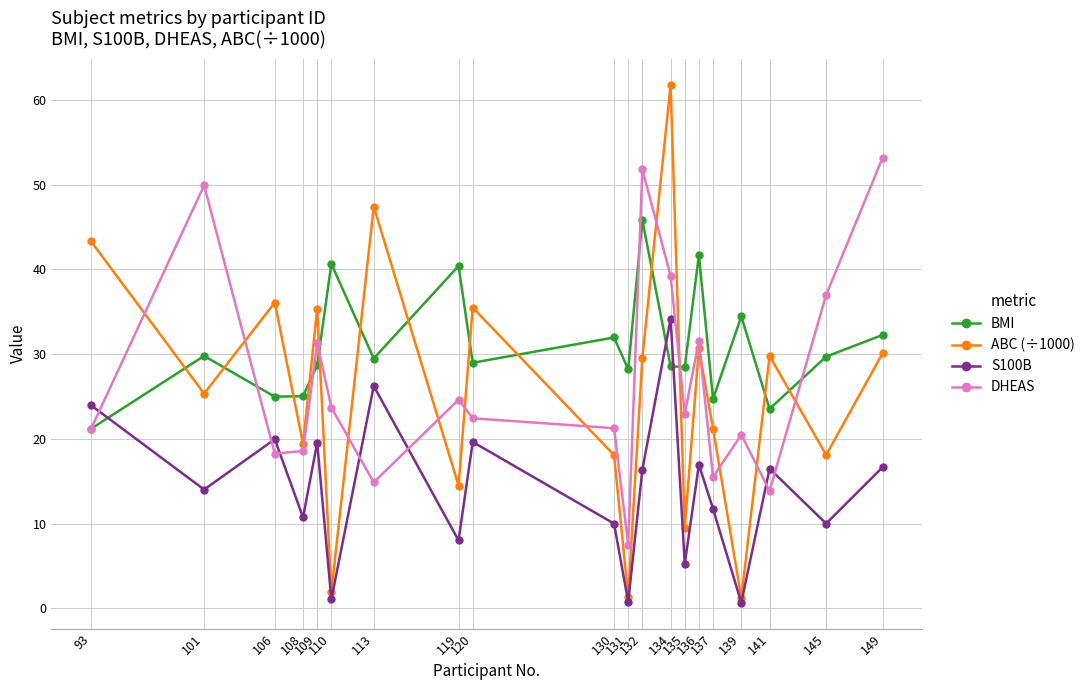

In ABC (÷1000), how many points are lower than both neighbors (excluding endpoints)?

8